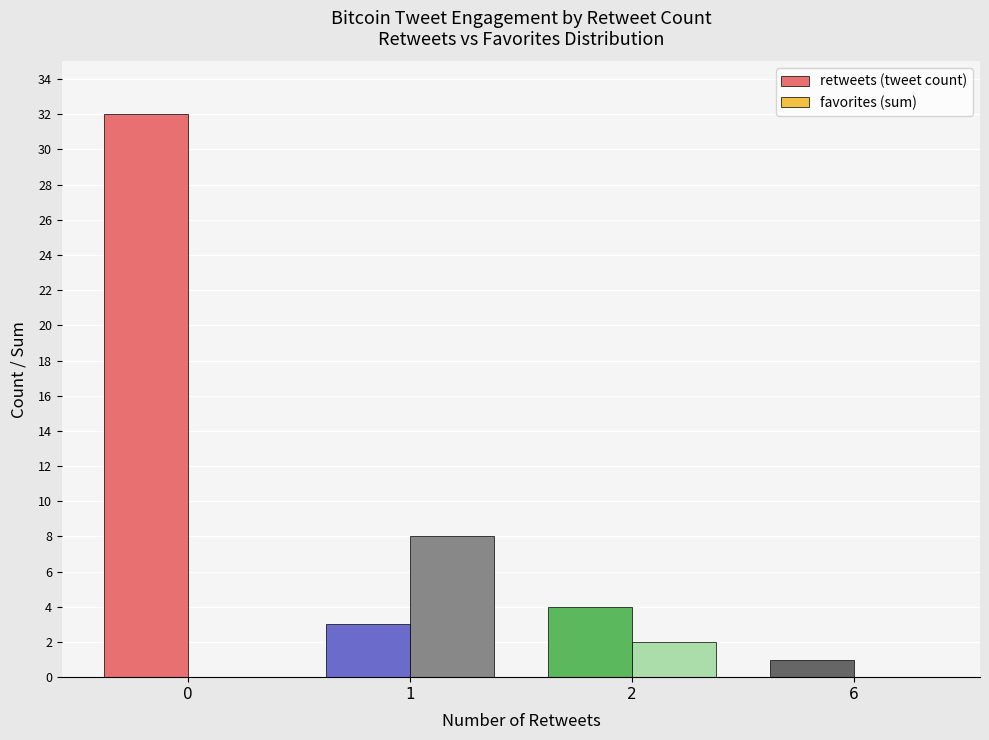

What are all the series names shown in the legend?

retweets (tweet count), favorites (sum)